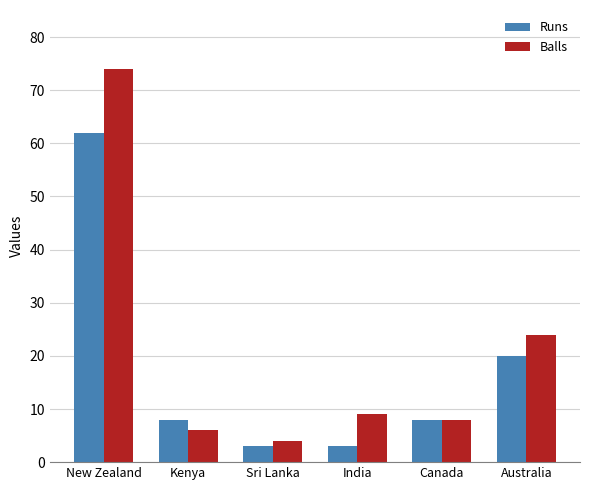

What is the sum of the Runs values at Kenya and Canada?

16